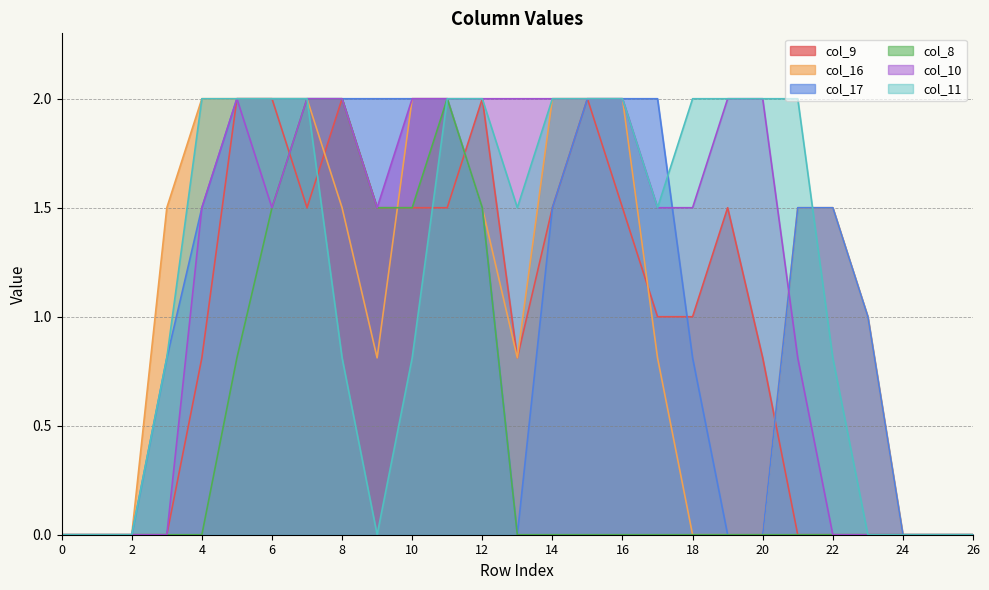

At which label does col_10 first exceed 1?

4